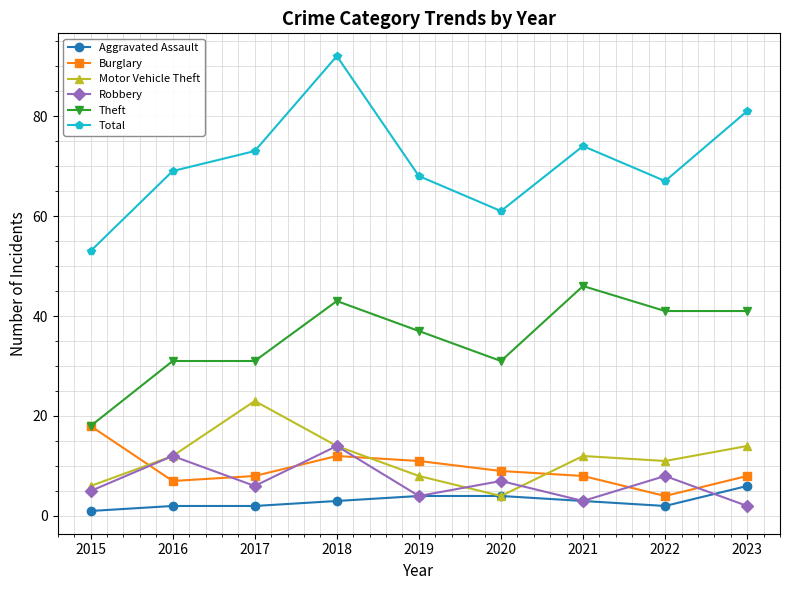

Rank the series by their maximum value, from highest to lowest.

Total, Theft, Motor Vehicle Theft, Burglary, Robbery, Aggravated Assault